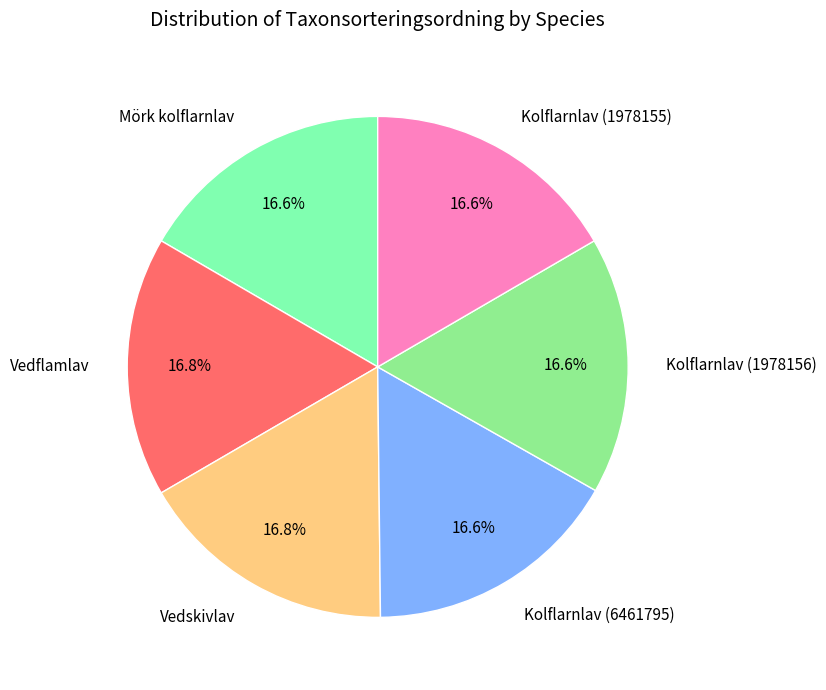

Approximately how many times larger is the value at Vedflamlav compared to Mörk kolflarnlav?

1.0